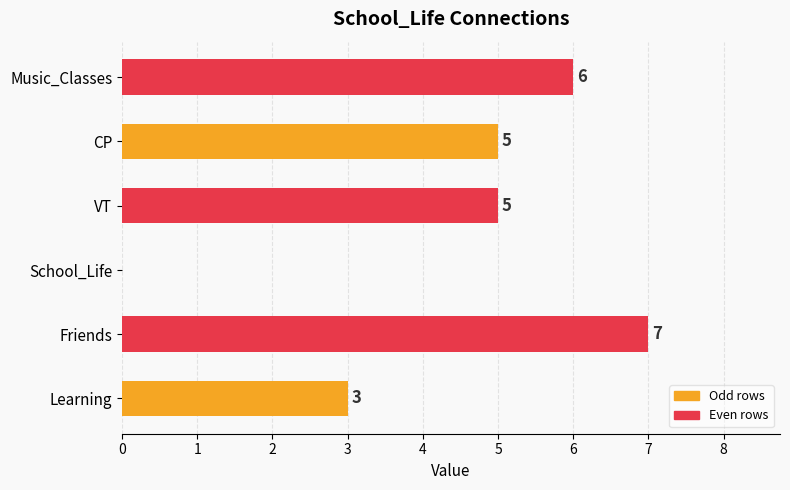

What is the maximum value shown in the chart?

7